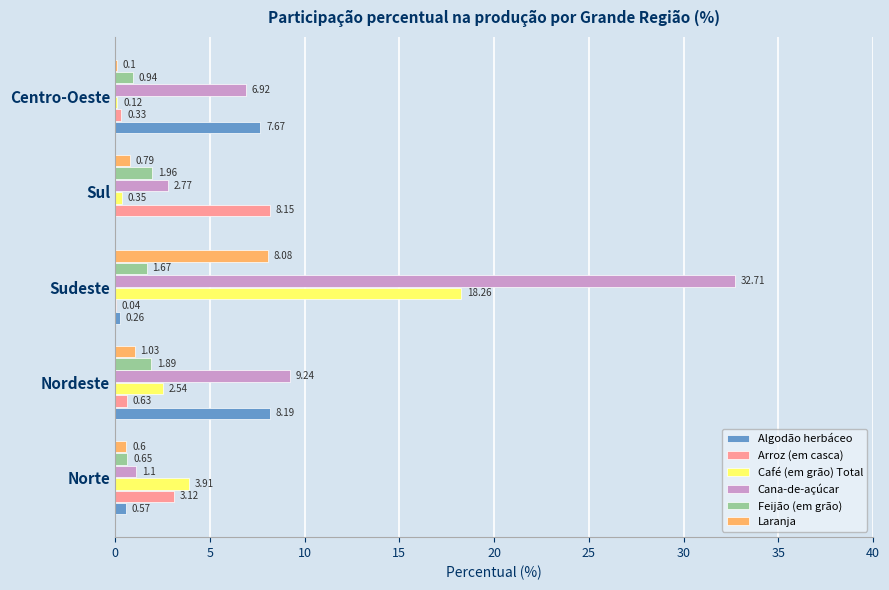

At which label is Laranja closest to 4?

Nordeste